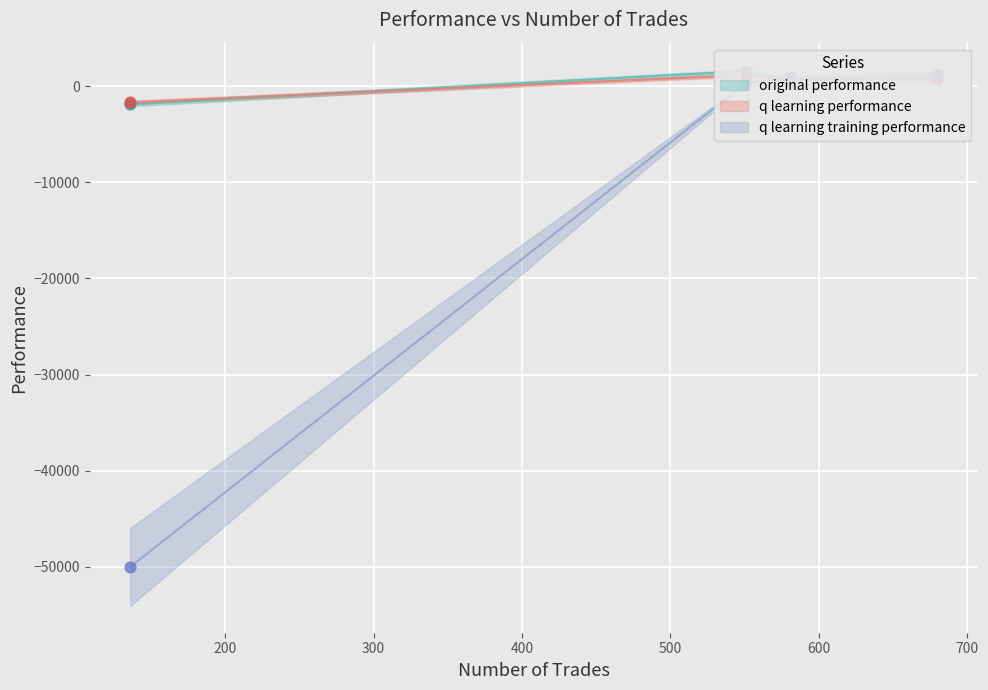

Which series reaches the minimum Y coordinate?

q learning training performance